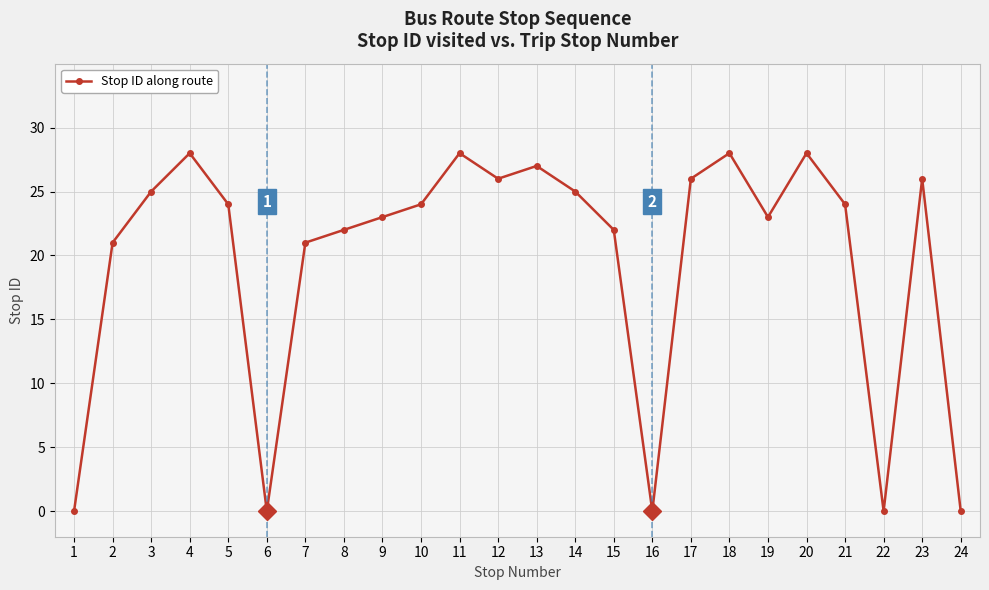

The chart shows a value of 23 at 9. True or false?

True